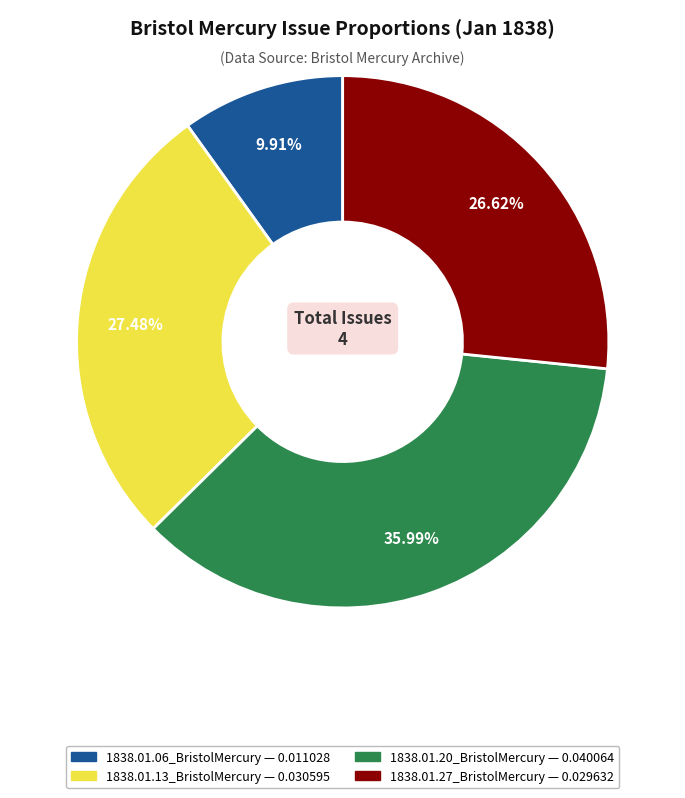

How many slices are in this pie chart?

4